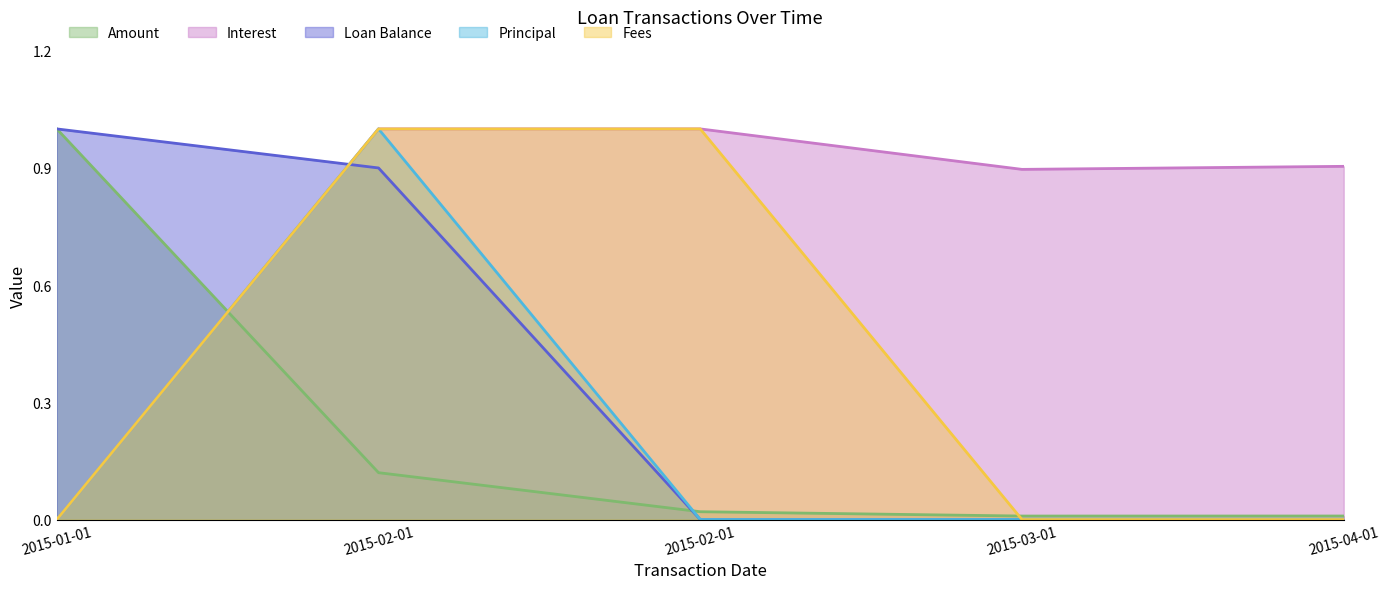

Which series changed the most between 2015-03-01 and 2015-04-01?

Interest